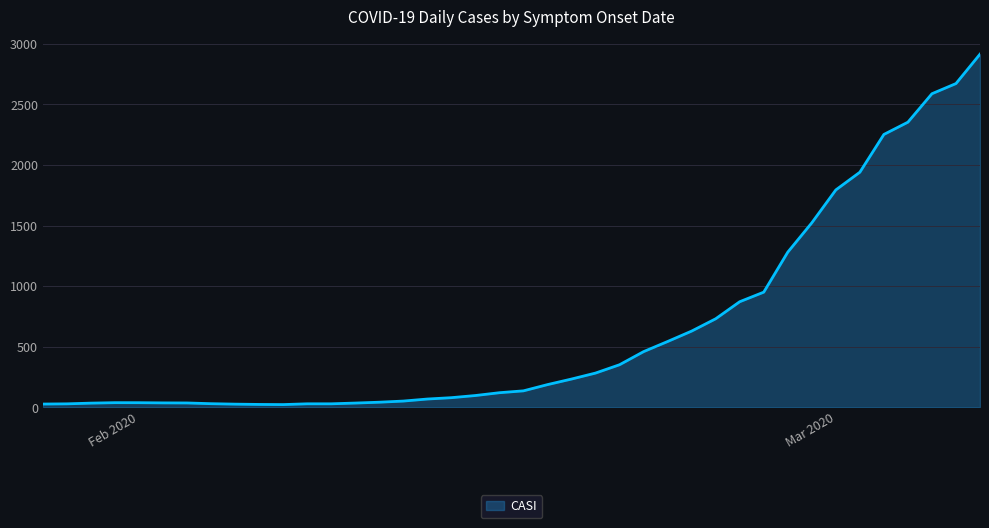

What is the maximum value shown in the chart?

2914.7